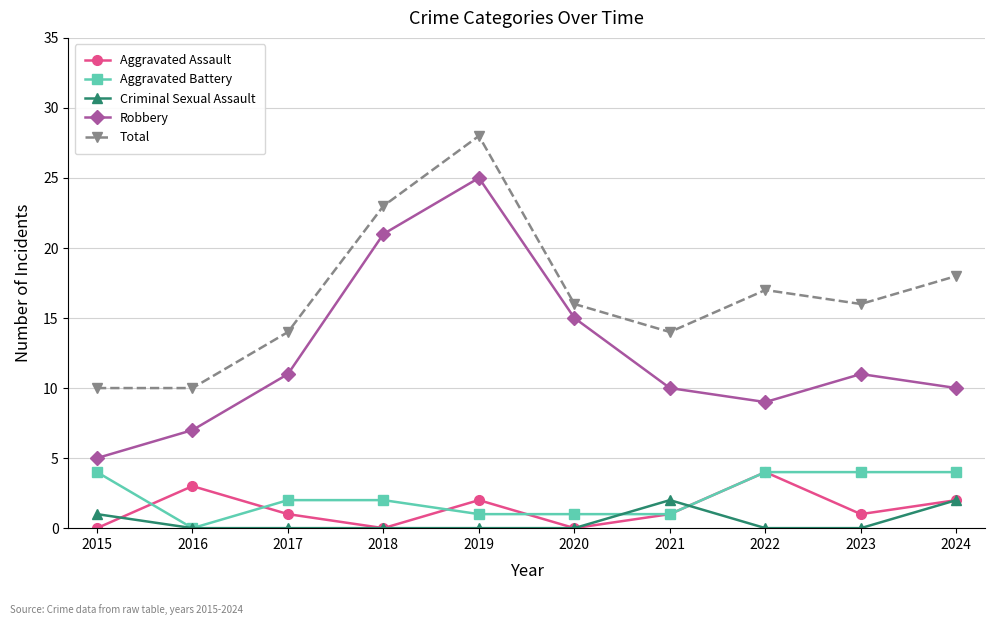

The Total series shows 28 at 2019. True or false?

True